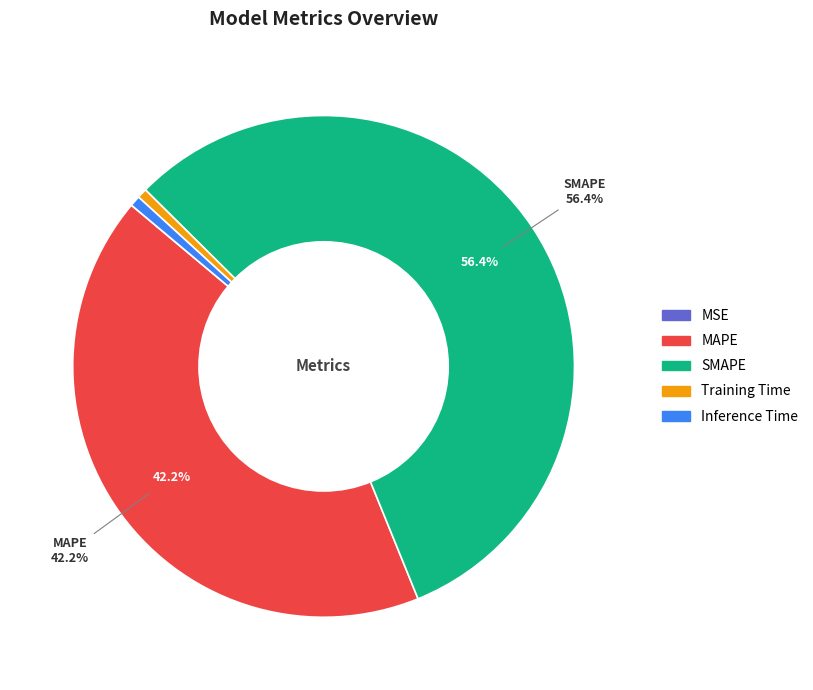

Between Inference Time and SMAPE, which is larger?

SMAPE